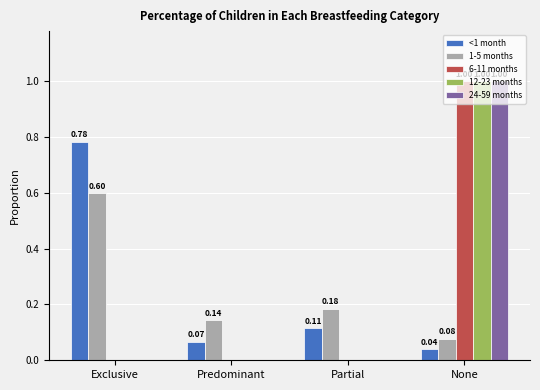

At which category does the chart reach its peak across all series?

None